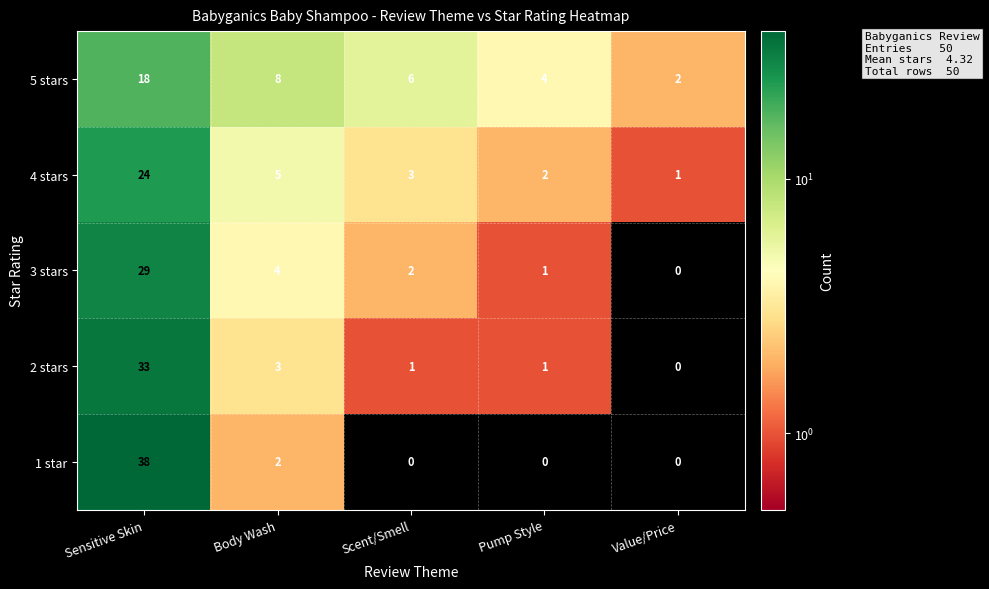

Reading right to left, list all the values displayed in this chart.

5 stars: Value/Price=2	Pump Style=4	Scent/Smell=6	Body Wash=8	Sensitive Skin=18
4 stars: Value/Price=1	Pump Style=2	Scent/Smell=3	Body Wash=5	Sensitive Skin=24
3 stars: Value/Price=0	Pump Style=1	Scent/Smell=2	Body Wash=4	Sensitive Skin=29
2 stars: Value/Price=0	Pump Style=1	Scent/Smell=1	Body Wash=3	Sensitive Skin=33
1 star: Value/Price=0	Pump Style=0	Scent/Smell=0	Body Wash=2	Sensitive Skin=38